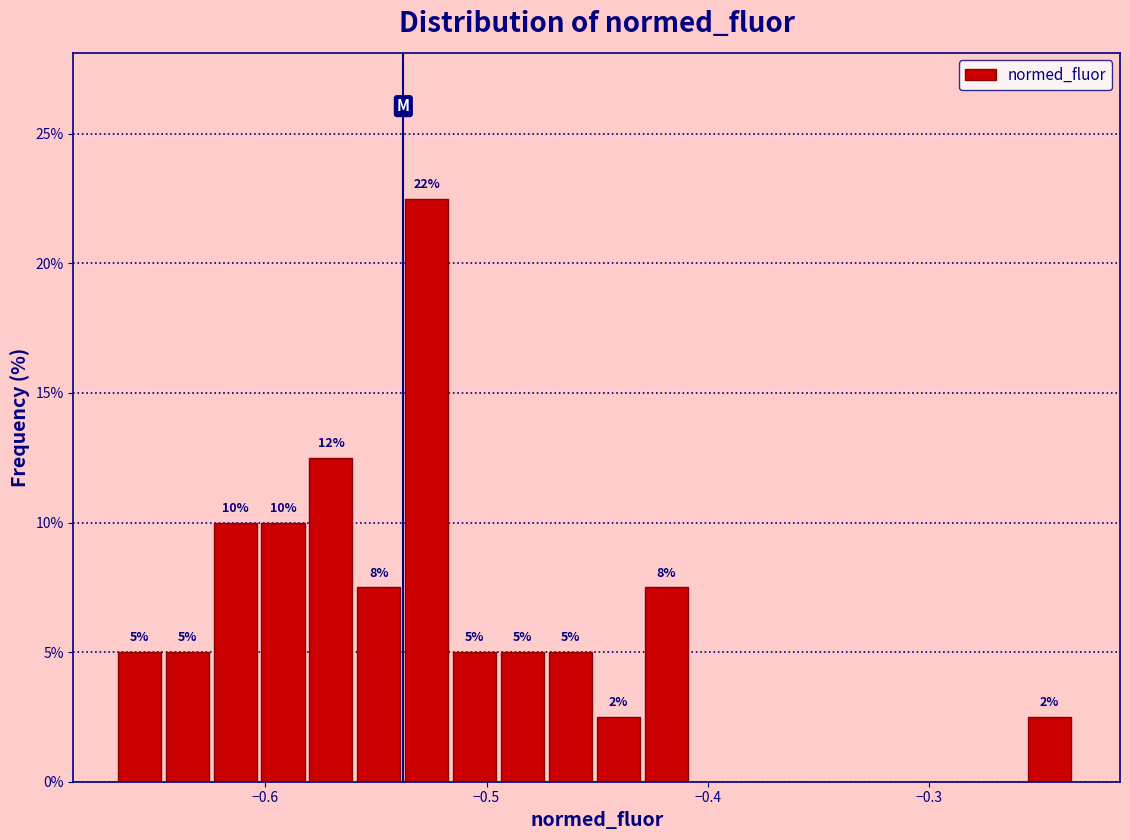

Around what value on the x-axis is the tallest bar? Give the approximate position of its centre, as read against the axis.

-0.53